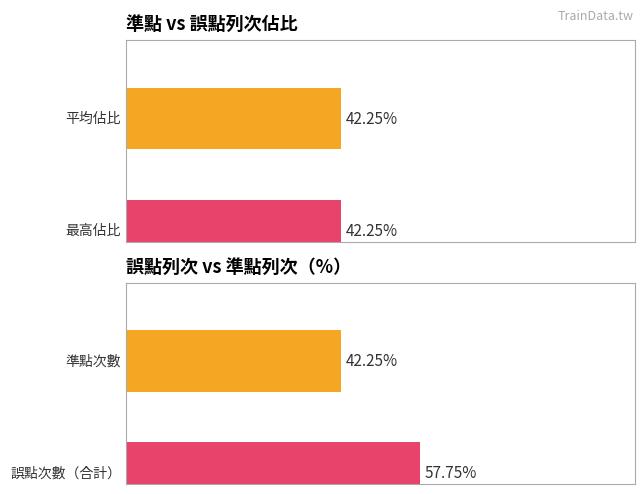

What is the total value across all series at 1?

104